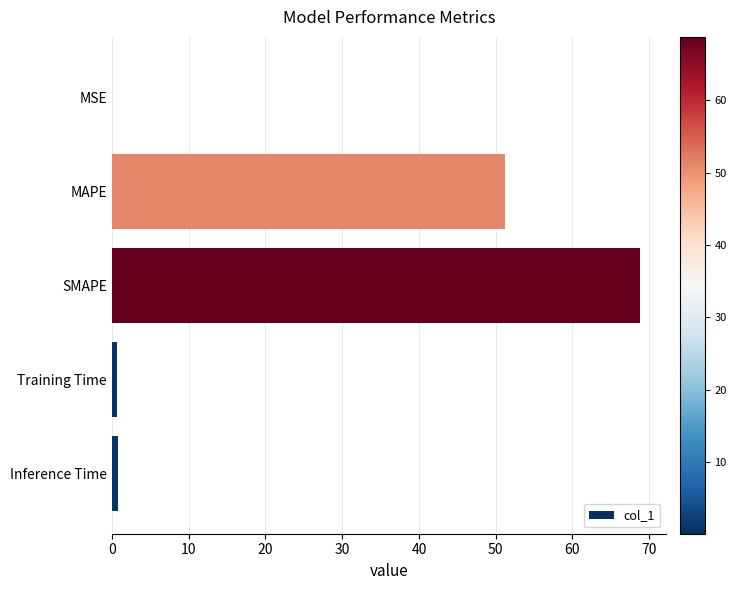

Which has a higher value, MAPE or SMAPE?

SMAPE